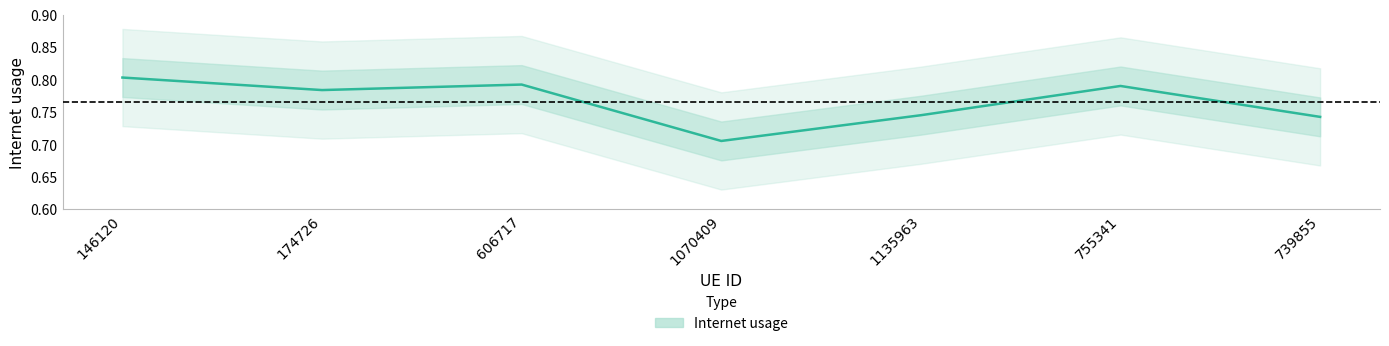

How many lines are shown in the chart?

1